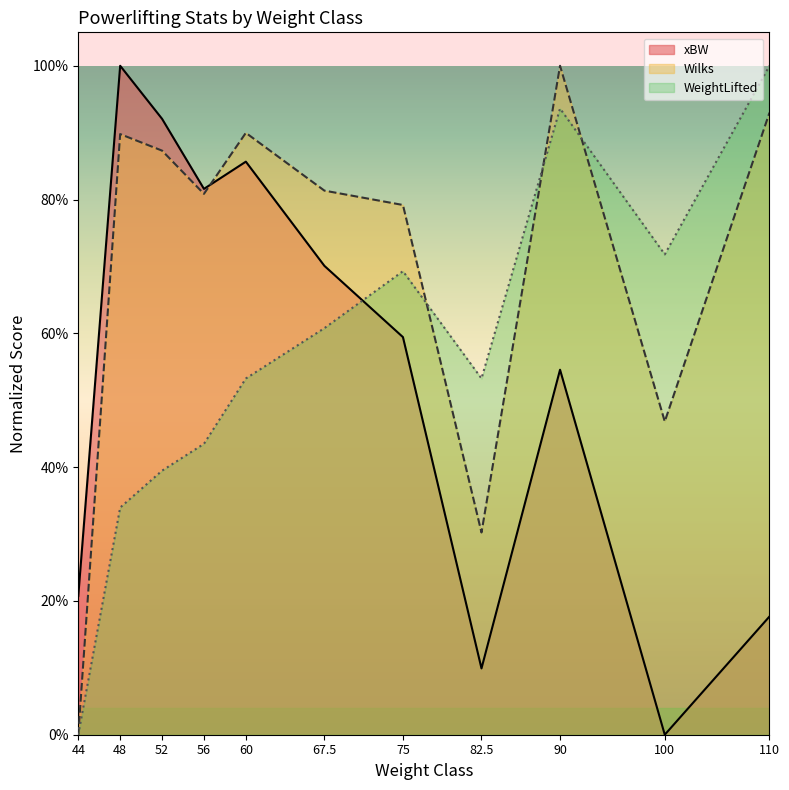

Which series changed the most between 60 and 67.5?

xBW